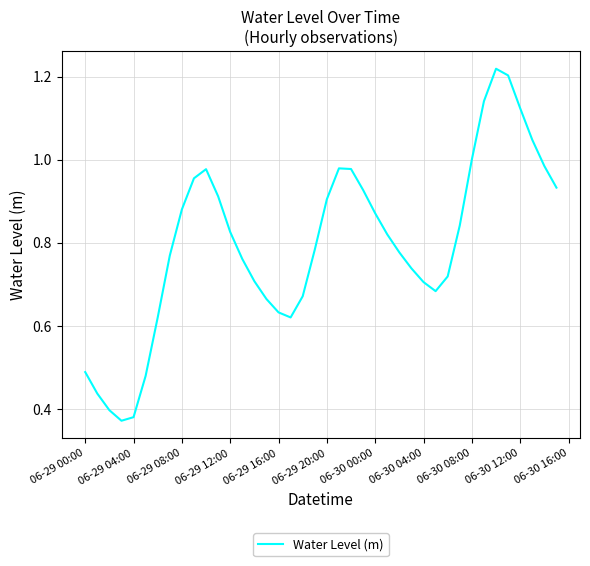

How many interior local peaks (higher than both neighbors) does the data have?

3